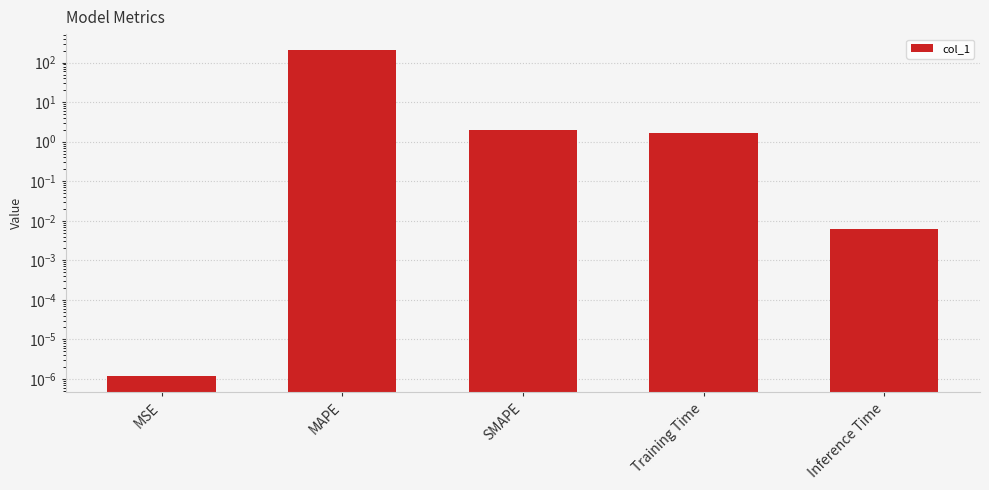

The value at Inference Time is 0.0. True or false?

True